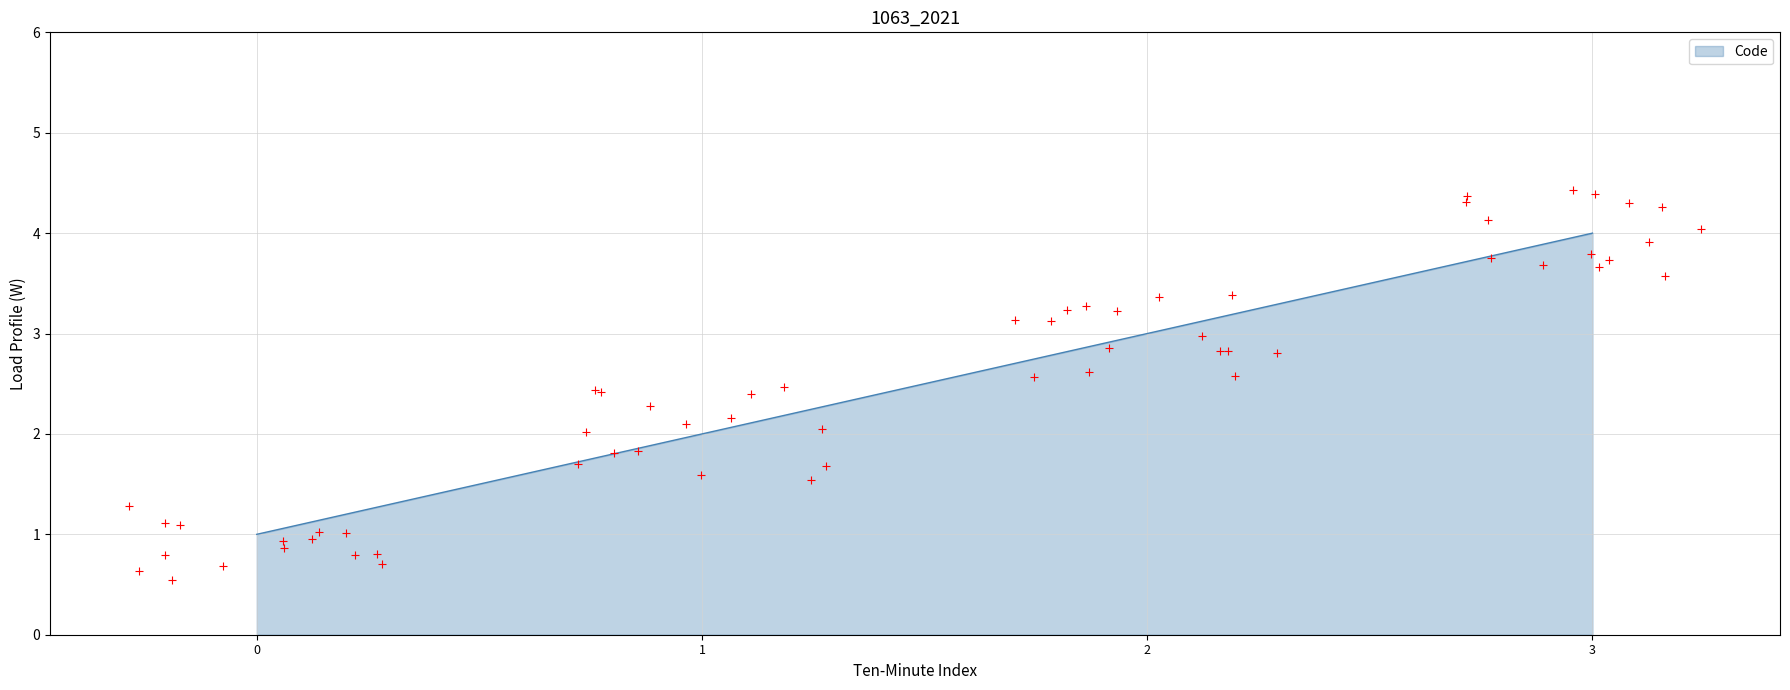

True or false: Code has more than 0 interior local peaks.

False